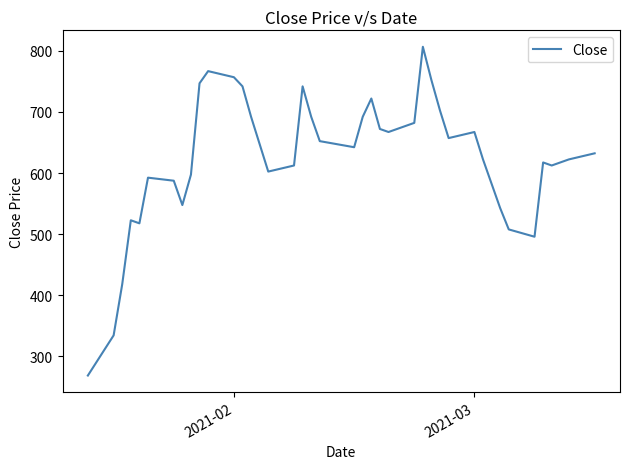

What is the greatest value displayed?

806.4